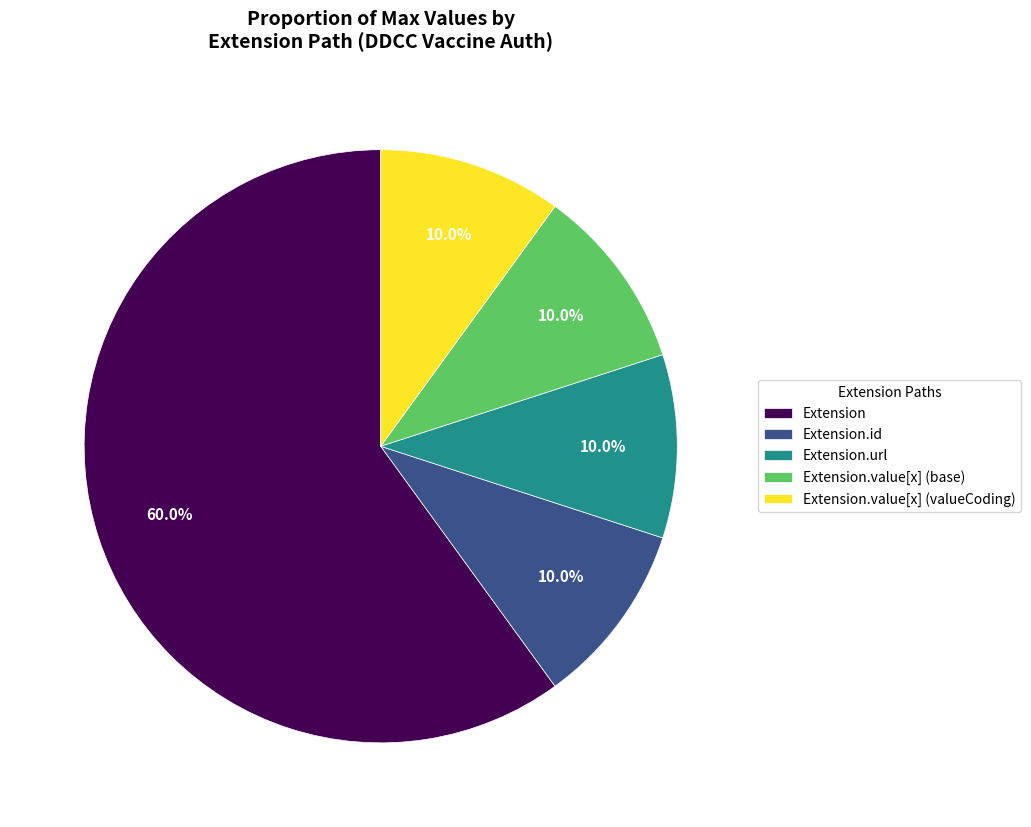

To the nearest percent, what is the combined percentage of Extension.url and Extension.id?

20%